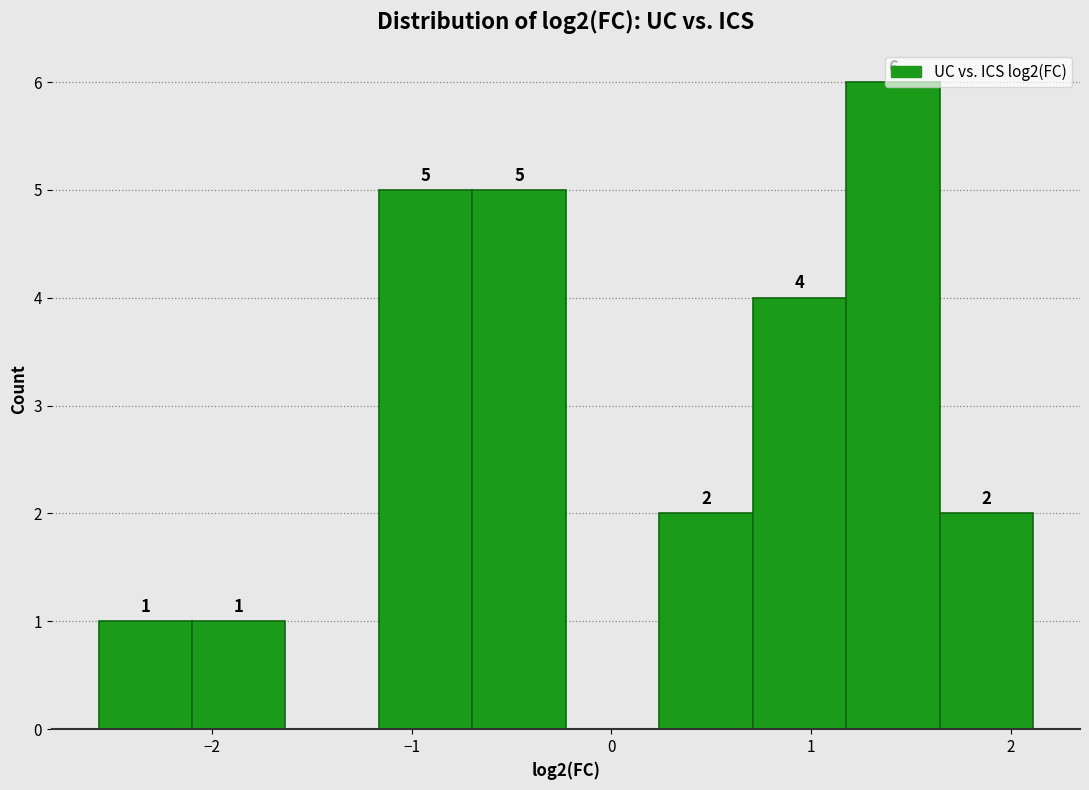

Over which range of the x-axis is the bar tallest?

1.2 to 1.6